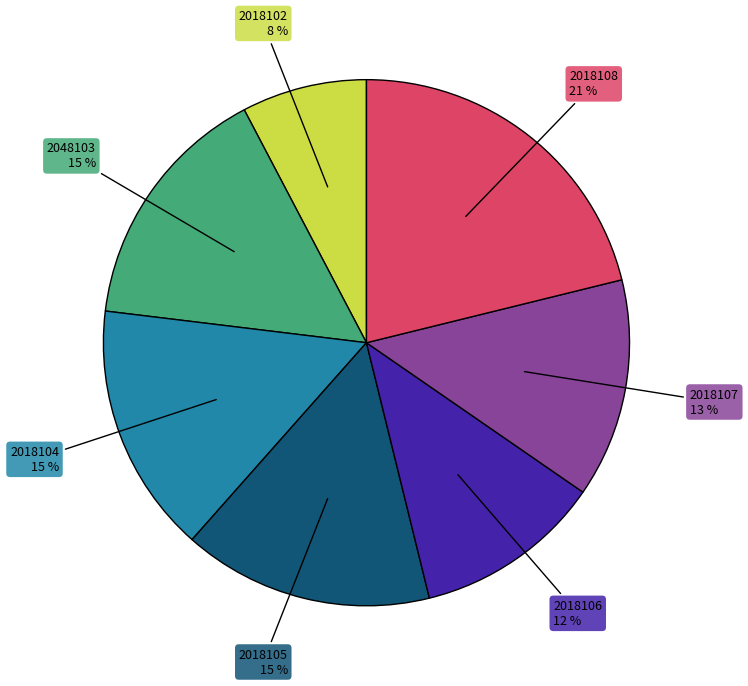

What percentage is the 2018104 slice, to the nearest percent?

15%